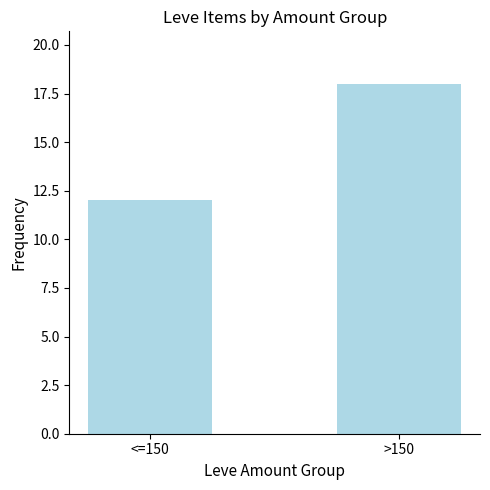

Which category has the highest value across all series?

>150